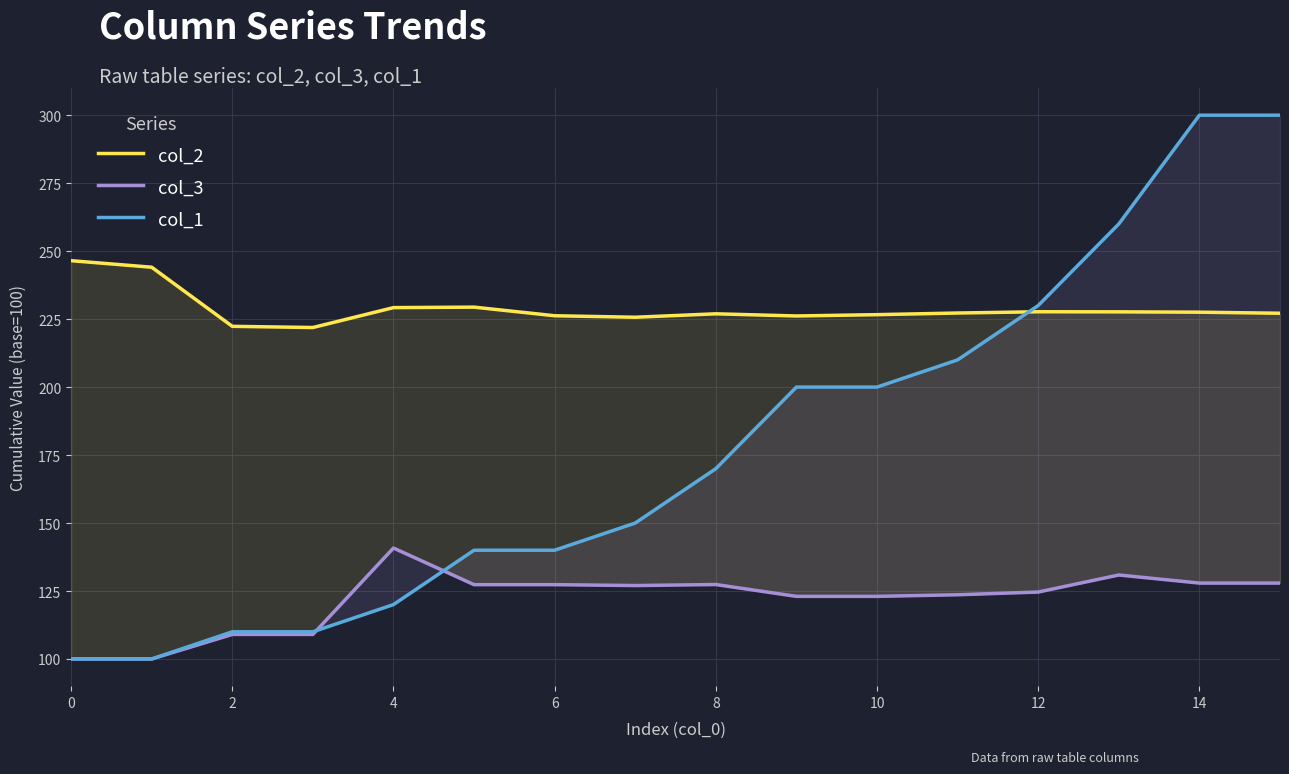

At which label is col_1 closest to 200?

9